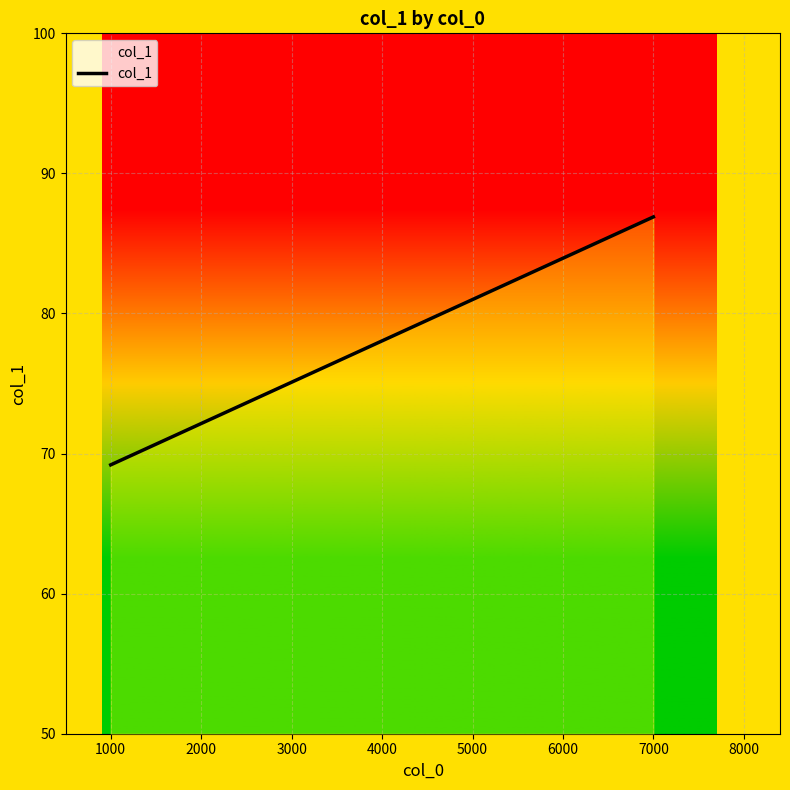

What is the greatest value displayed?

86.9